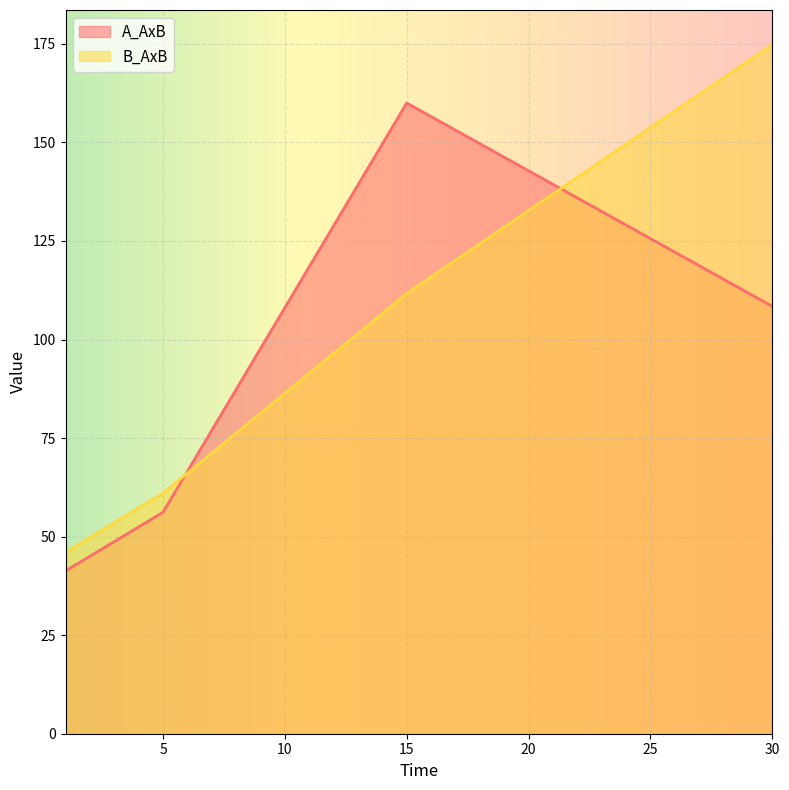

The A_AxB series shows 245.9 at 15. True or false?

False